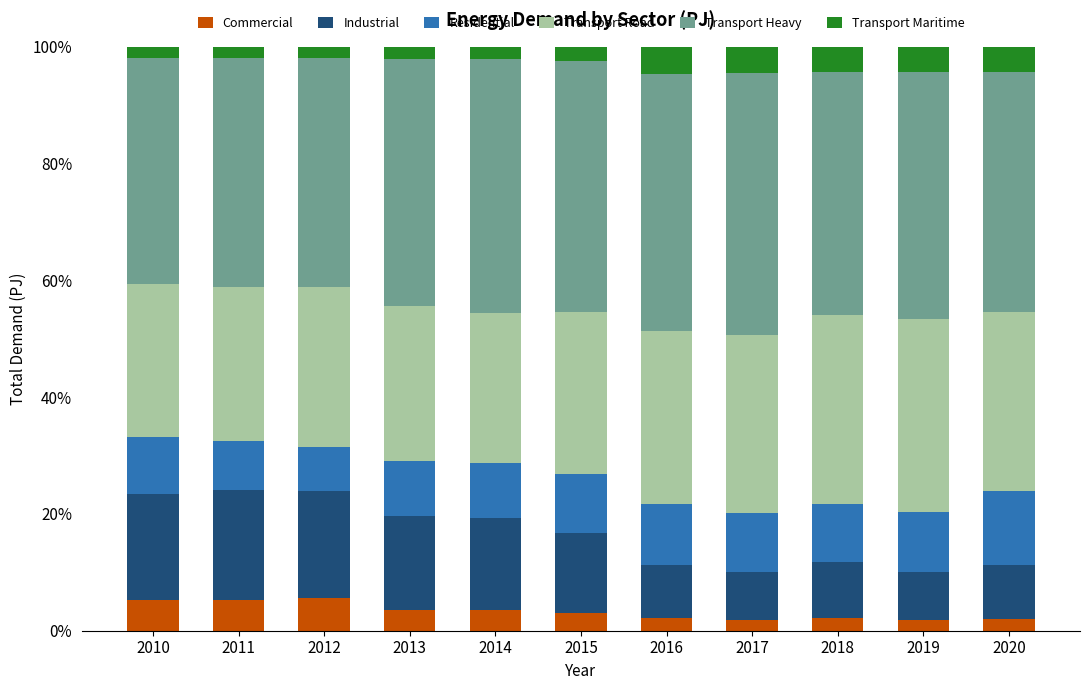

How many distinct data groups are displayed?

6